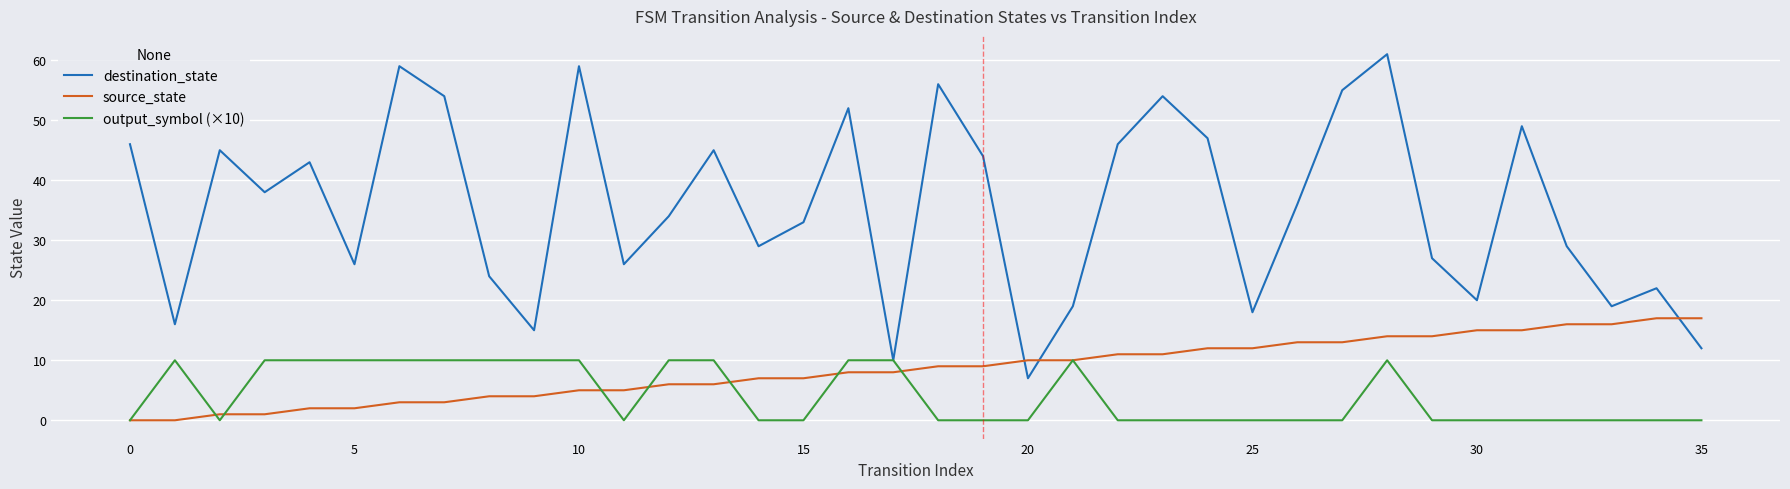

What is the maximum value shown in the chart?

61